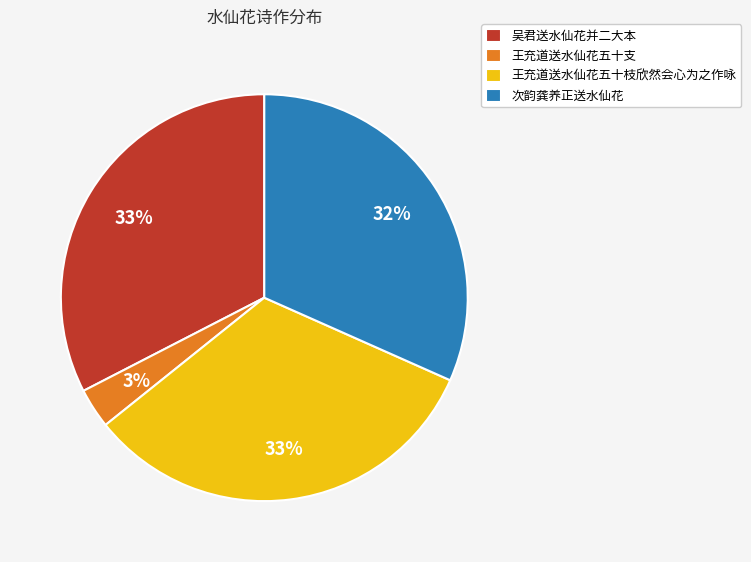

Which has a higher value, 吴君送水仙花并二大本 or 次韵龚养正送水仙花?

吴君送水仙花并二大本